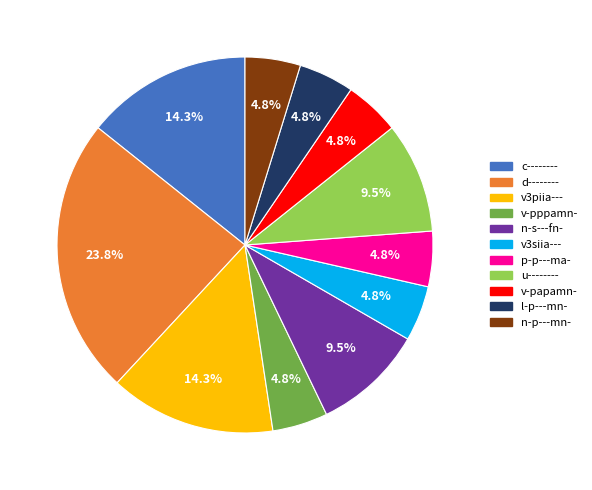

To the nearest percent, what portion does v-papamn- represent?

5%